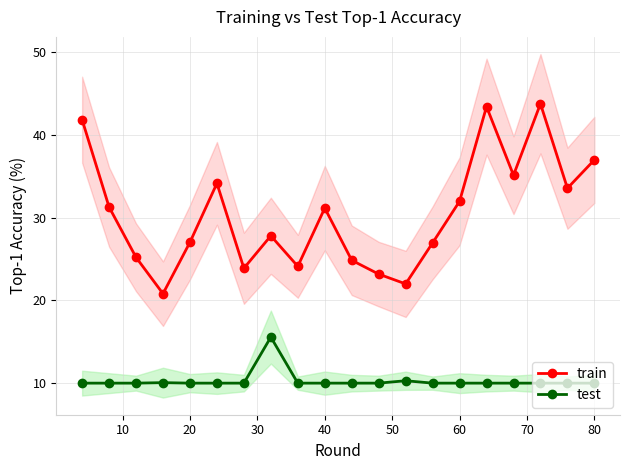

Reading left to right, list all the values displayed in this chart.

train: 41.8	31.3	25.2	20.8	27.0	34.1	23.9	27.8	24.1	31.1	24.8	23.2	22.0	26.9	32.0	43.4	35.1	43.7	33.5	37.0
test: 10.0	10.0	10.0	10.1	10.0	10.0	10.0	15.6	10.0	10.0	10.0	10.0	10.3	10.0	10.0	10.0	10.0	10.0	10.0	10.0